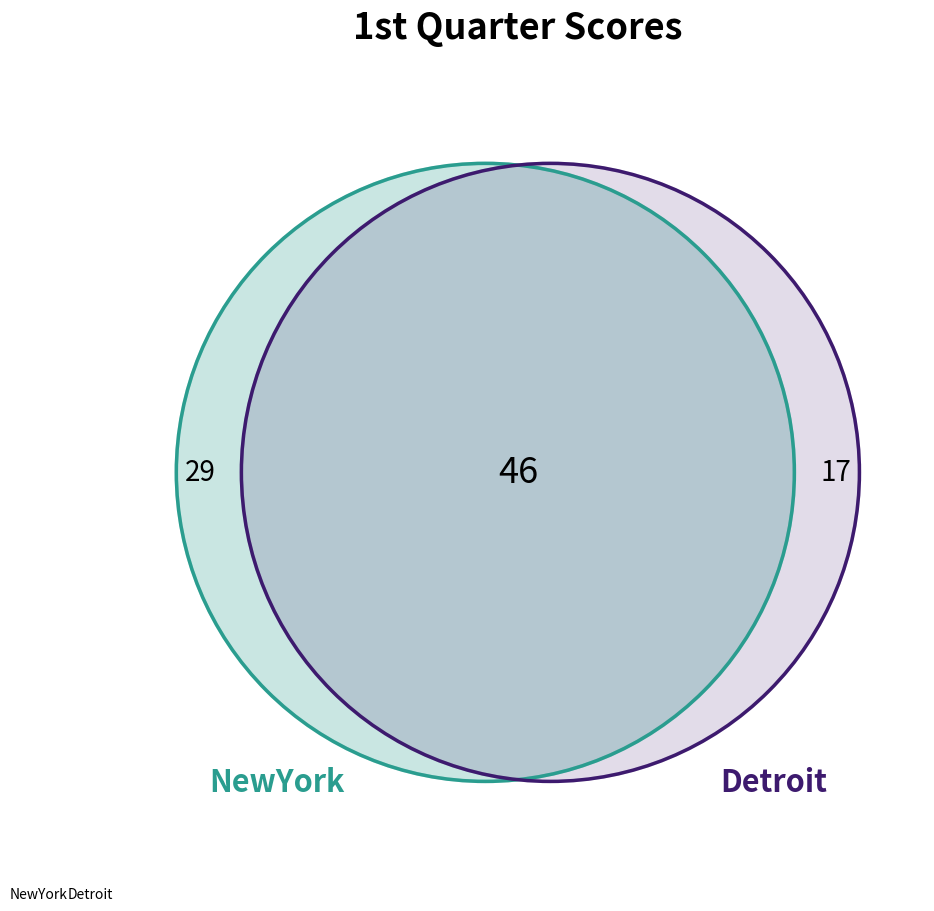

Combined, do NewYork and Detroit account for over 50%?

Yes